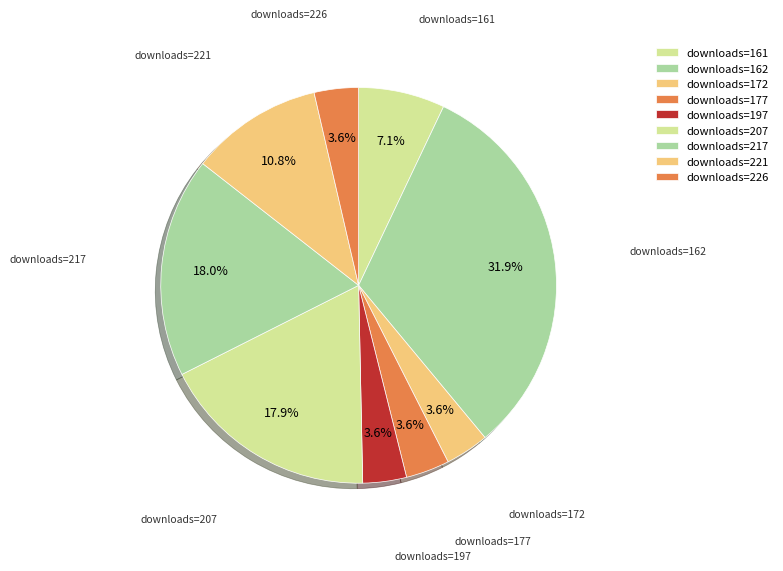

How many segments does this pie chart have?

9